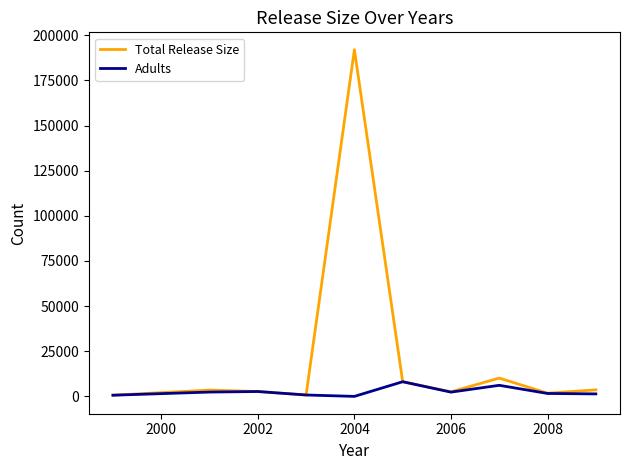

Which series has the largest total across all categories?

Total Release Size